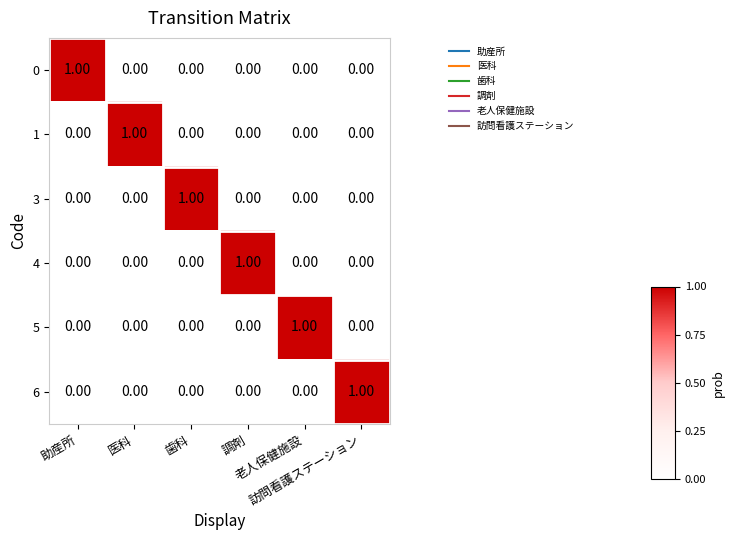

What is the greatest value displayed?

1